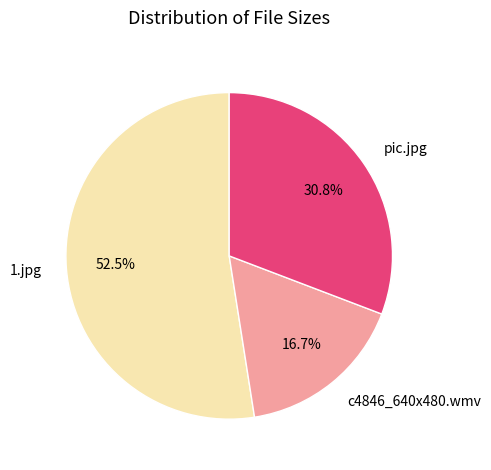

Combined, what portion of the pie is 1.jpg and c4846_640x480.wmv?

69.2%